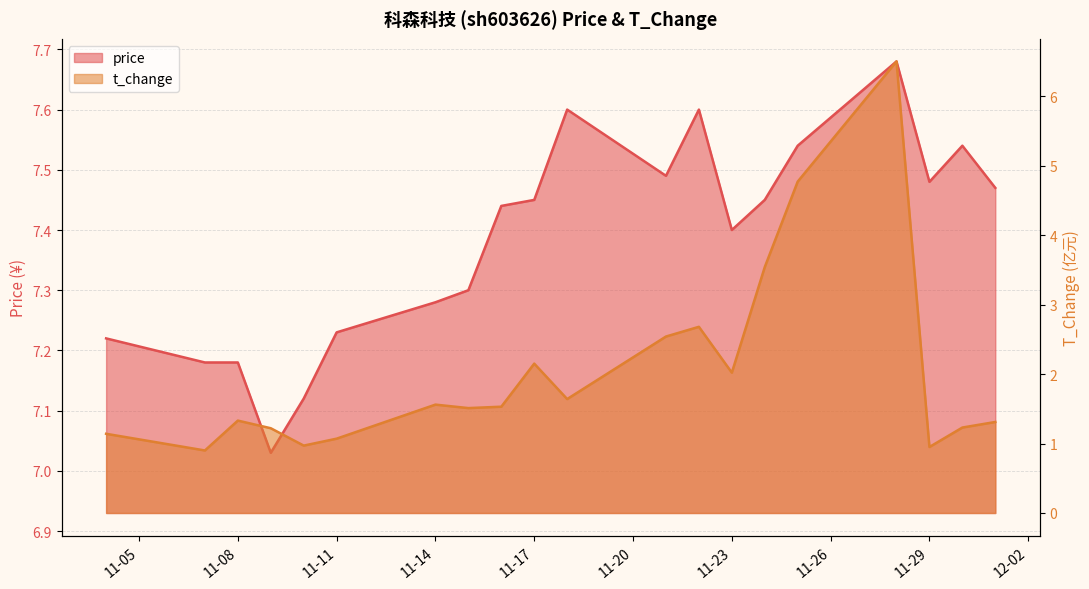

Is the value of t_change at 2022-11-10 greater than the value of price at 2022-11-15?

No